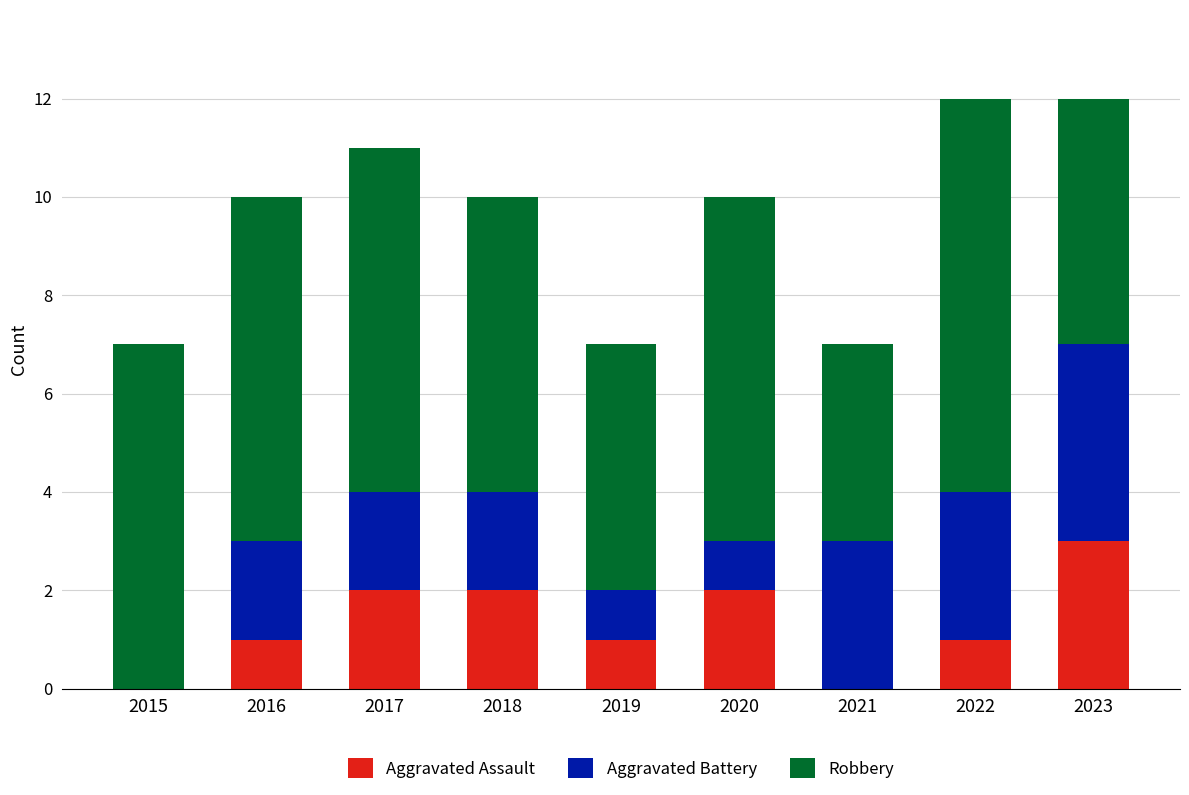

True or false: Aggravated Assault has a value of 1 at 2016.

True